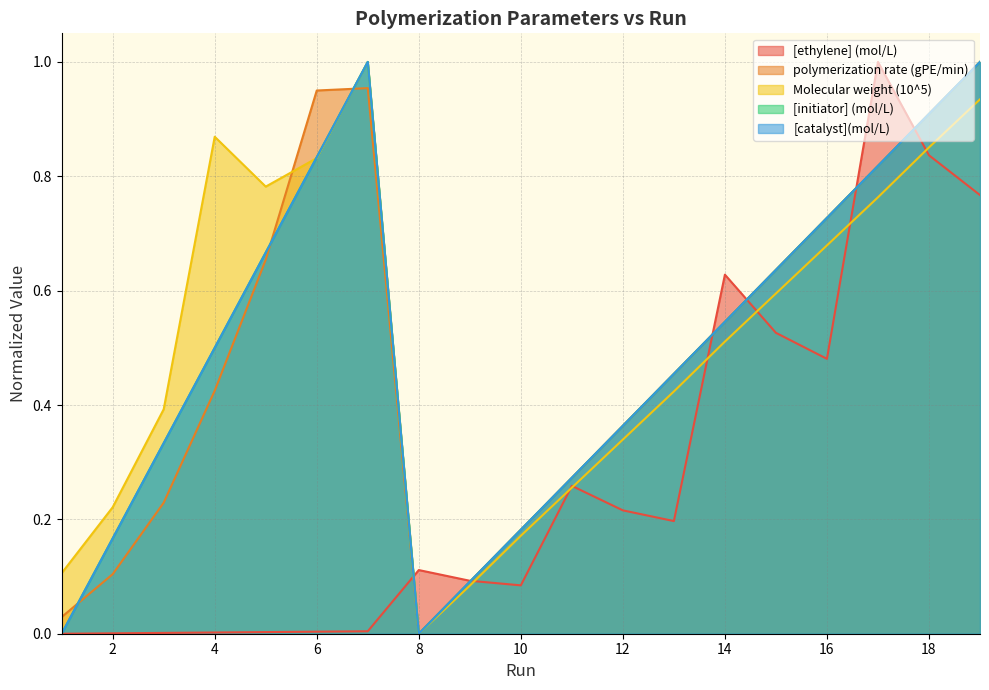

Between 18 and 1, which is larger?

18